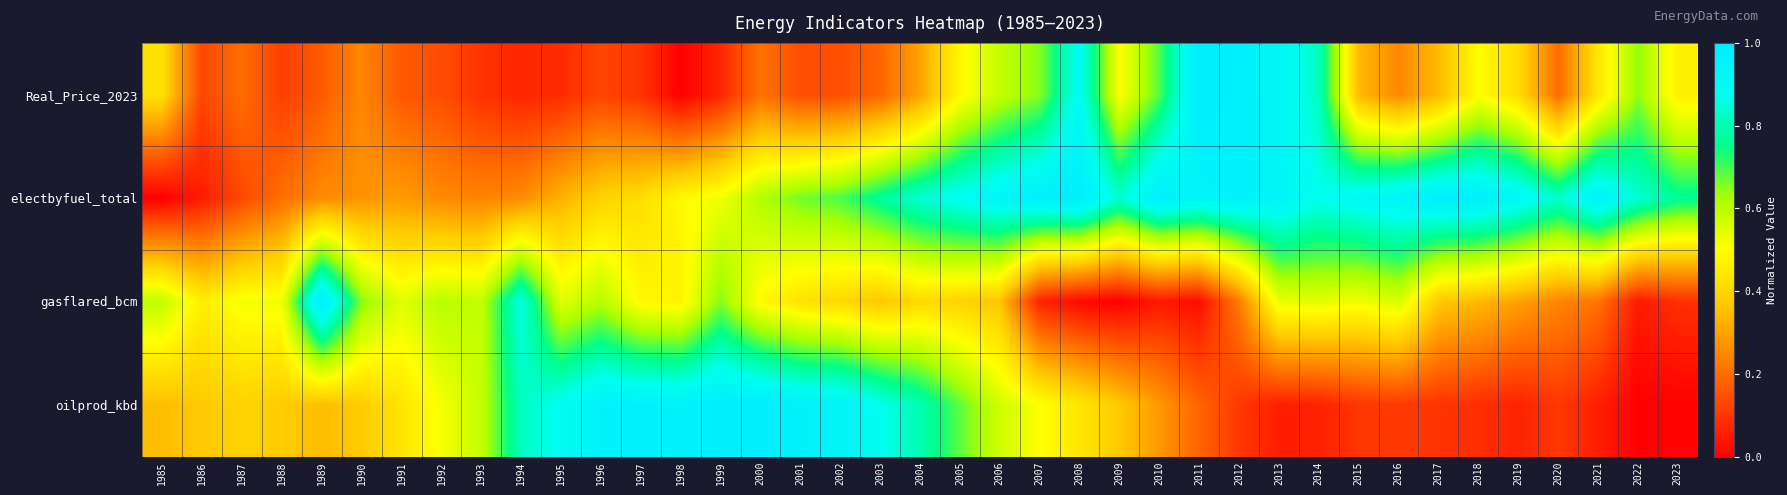

Reading right to left, list all the values displayed in this chart.

Real_Price_2023: 2023=0.5	2022=0.6	2021=0.4	2020=0.2	2019=0.4	2018=0.5	2017=0.3	2016=0.3	2015=0.3	2014=0.8	2013=0.9	2012=1.0	2011=1.0	2010=0.7	2009=0.5	2008=0.9	2007=0.7	2006=0.6	2005=0.5	2004=0.3	2003=0.2	2002=0.1	2001=0.1	2000=0.2	1999=0.1	1998=0.0	1997=0.1	1996=0.1	1995=0.1	1994=0.1	1993=0.1	1992=0.1	1991=0.2	1990=0.2	1989=0.2	1988=0.1	1987=0.2	1986=0.1	1985=0.4
electbyfuel_total: 2023=0.8	2022=0.8	2021=1.0	2020=0.8	2019=0.9	2018=1.0	2017=1.0	2016=0.9	2015=0.9	2014=0.9	2013=0.9	2012=1.0	2011=0.9	2010=1.0	2009=0.8	2008=1.0	2007=1.0	2006=0.9	2005=0.9	2004=0.8	2003=0.8	2002=0.7	2001=0.7	2000=0.6	1999=0.5	1998=0.5	1997=0.4	1996=0.4	1995=0.3	1994=0.3	1993=0.2	1992=0.3	1991=0.3	1990=0.3	1989=0.3	1988=0.2	1987=0.1	1986=0.1	1985=0.0
gasflared_bcm: 2023=0.1	2022=0.1	2021=0.2	2020=0.2	2019=0.3	2018=0.3	2017=0.4	2016=0.6	2015=0.5	2014=0.5	2013=0.5	2012=0.2	2011=0.0	2010=0.0	2009=0.0	2008=0.0	2007=0.1	2006=0.4	2005=0.4	2004=0.4	2003=0.4	2002=0.4	2001=0.4	2000=0.5	1999=0.7	1998=0.5	1997=0.5	1996=0.6	1995=0.5	1994=0.9	1993=0.6	1992=0.6	1991=0.5	1990=0.7	1989=1.0	1988=0.5	1987=0.5	1986=0.5	1985=0.6
oilprod_kbd: 2023=0.0	2022=0.0	2021=0.1	2020=0.1	2019=0.1	2018=0.1	2017=0.1	2016=0.1	2015=0.1	2014=0.1	2013=0.1	2012=0.1	2011=0.2	2010=0.3	2009=0.4	2008=0.4	2007=0.5	2006=0.6	2005=0.7	2004=0.8	2003=0.9	2002=0.9	2001=1.0	2000=1.0	1999=1.0	1998=1.0	1997=1.0	1996=1.0	1995=0.9	1994=0.8	1993=0.6	1992=0.5	1991=0.4	1990=0.4	1989=0.3	1988=0.4	1987=0.4	1986=0.4	1985=0.3